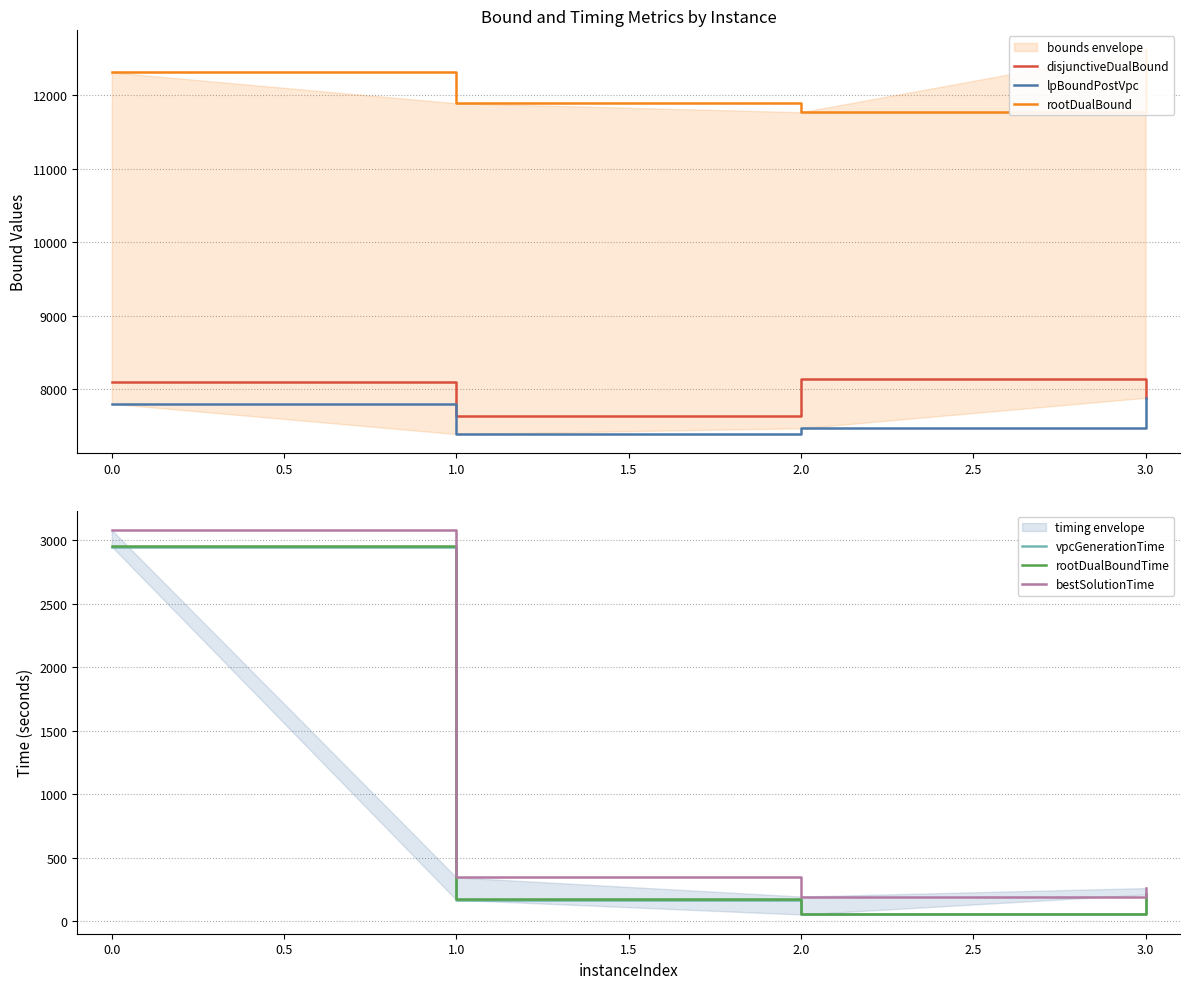

Does the chart display data point markers on the line(s)?

No